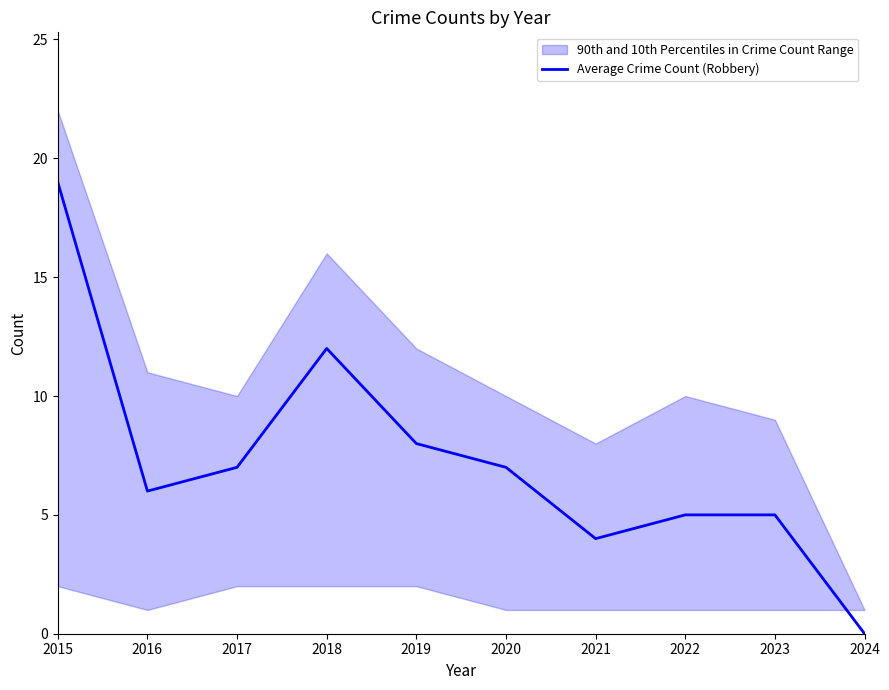

Is it true that the value at 2017 is 7?

True